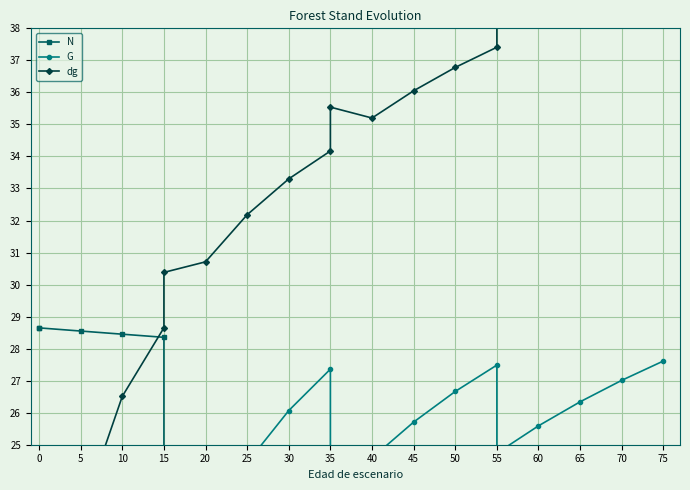

Which series has the largest range (max minus min)?

dg